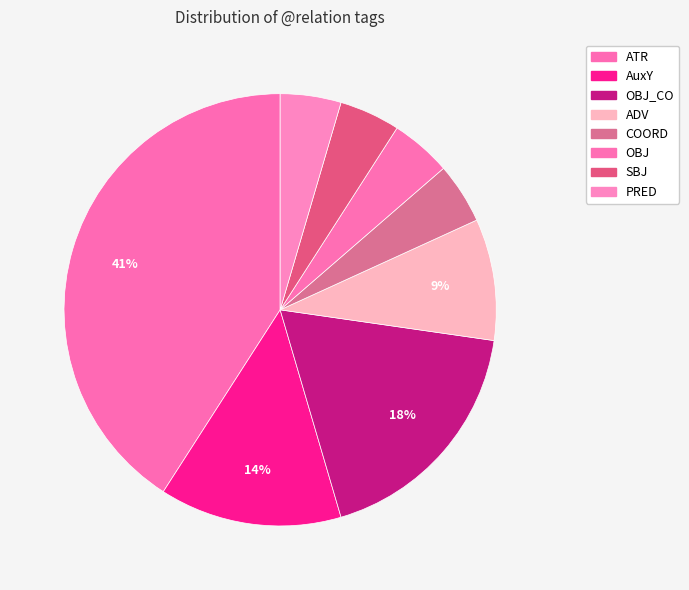

To the nearest percent, what is the difference between the largest and smallest slice percentages?

36%